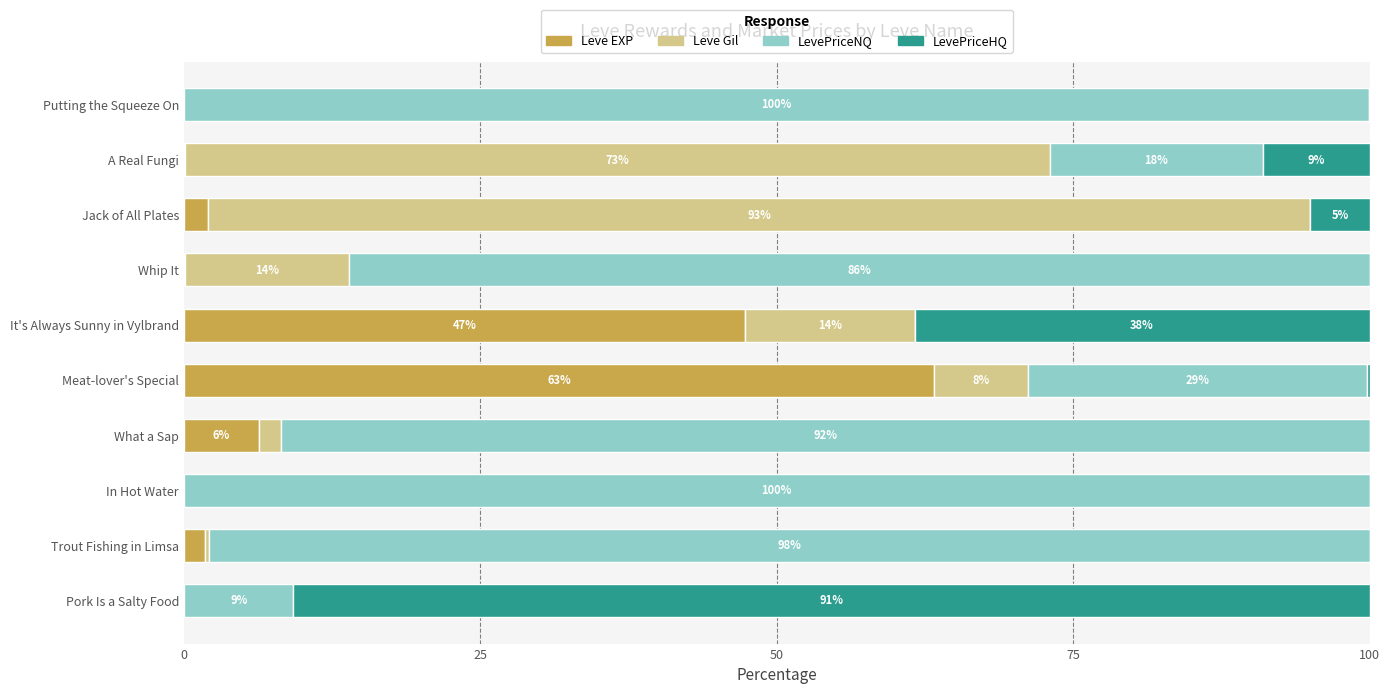

What is the maximum value for Leve EXP?

63.3